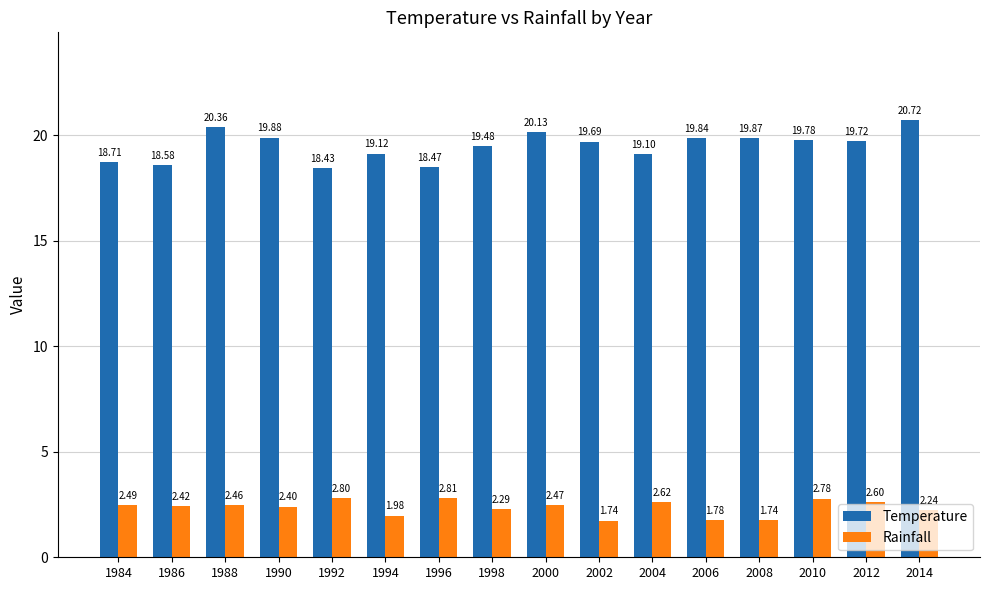

Where does the Rainfall series first go above 2?

1984